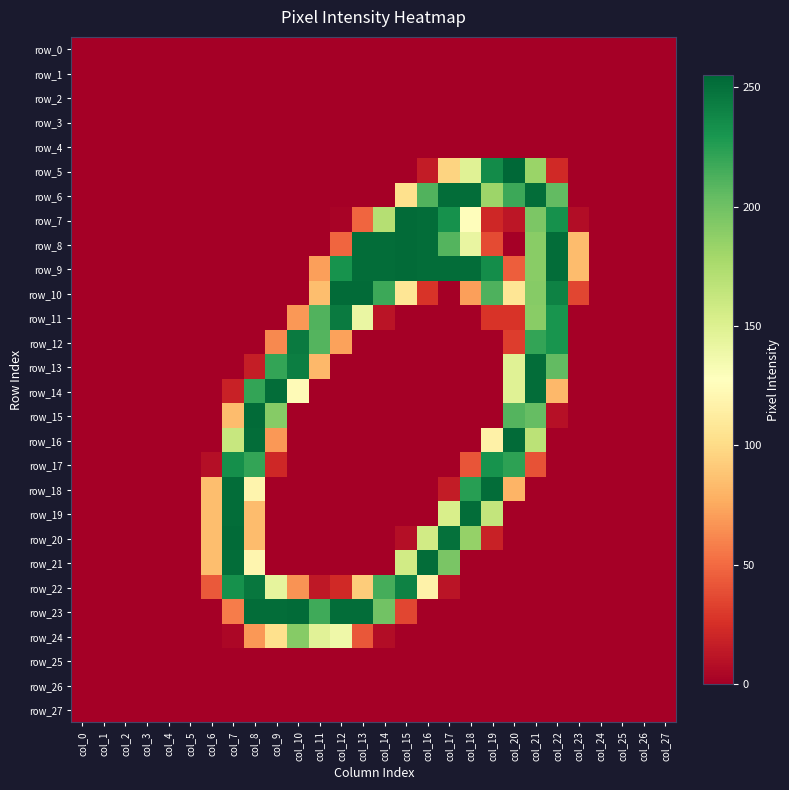

Is the value of row_1 at col_1 greater than the value of row_4 at col_16?

No